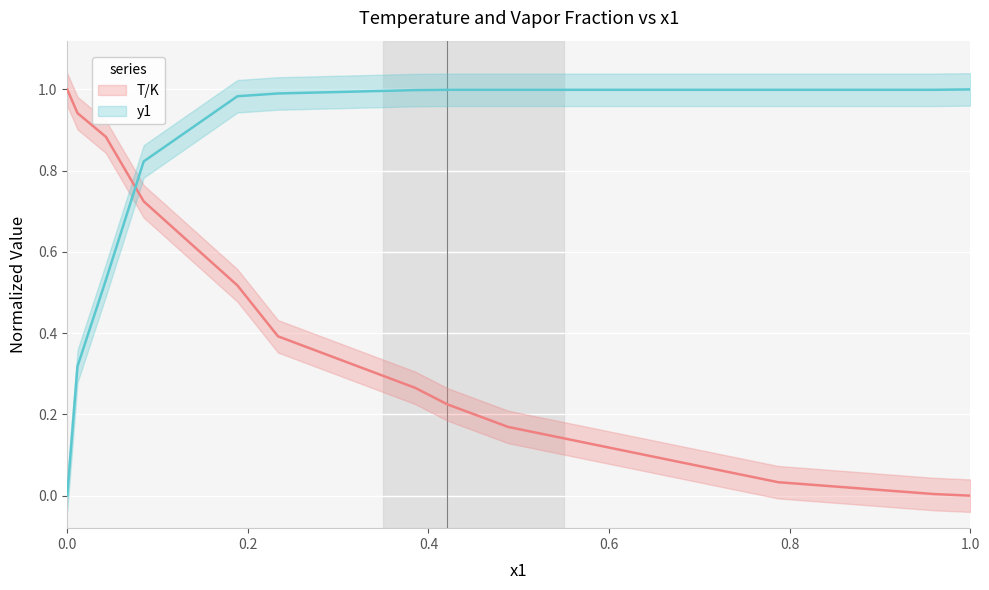

Does the chart display data point markers on the line(s)?

No